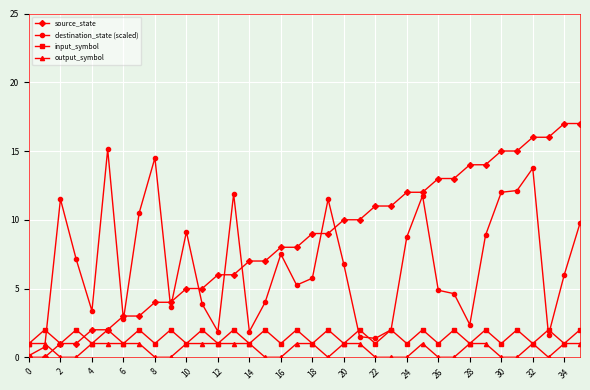

What is the value of the input_symbol point at the 28th from the left?

2.0